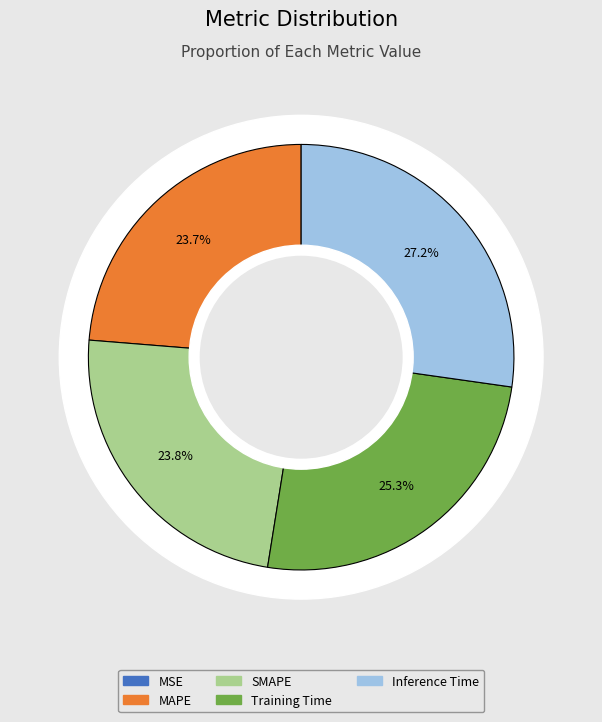

Does any single category account for the majority?

No